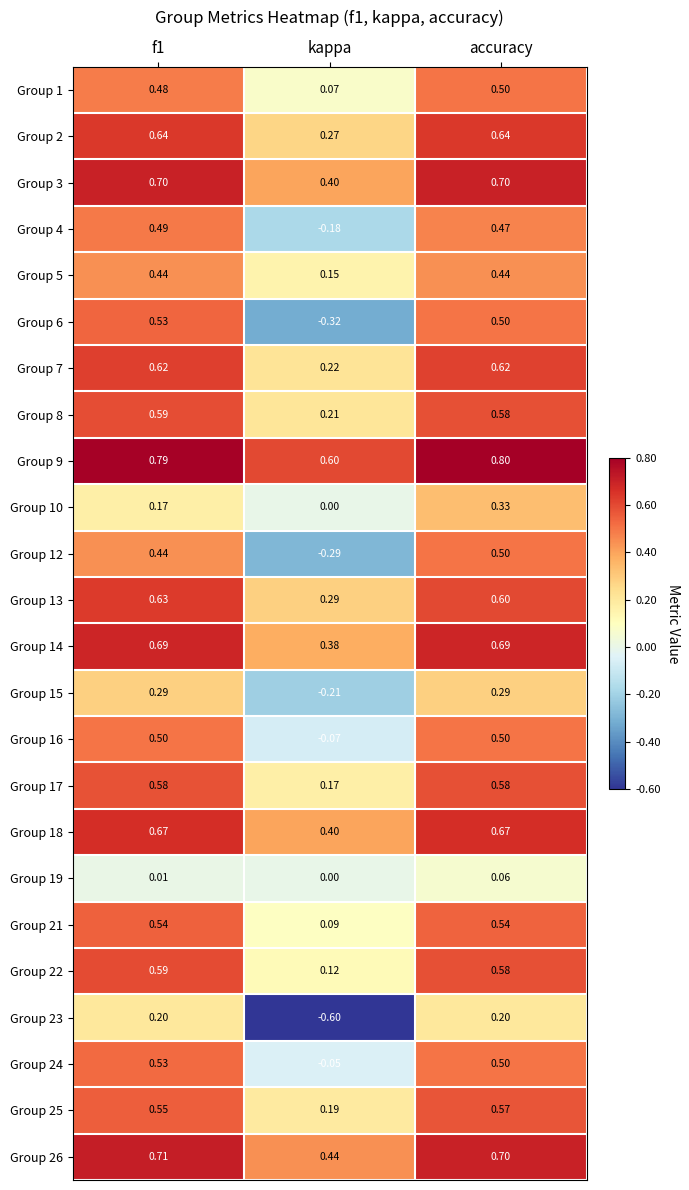

At which category is the sum across all series the highest?

accuracy